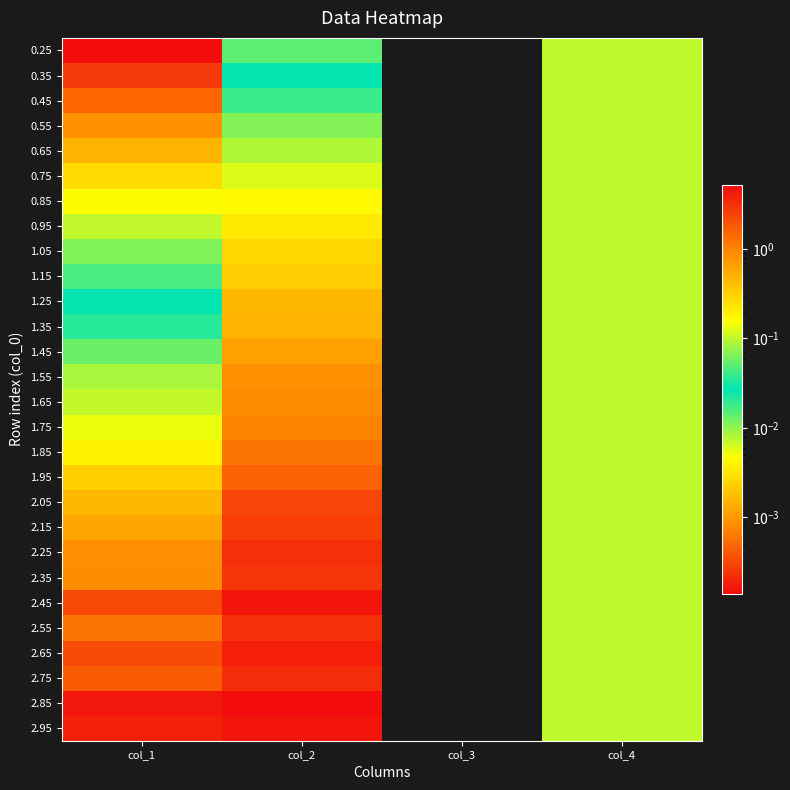

Which category has the lowest value across all series?

col_3